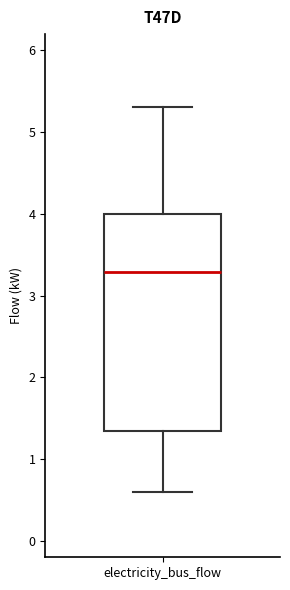

Where is the upper edge of the box for electricity_bus_flow on the y-axis? The values are not printed on the chart, so give them approximately, as read against the axis.

4.0